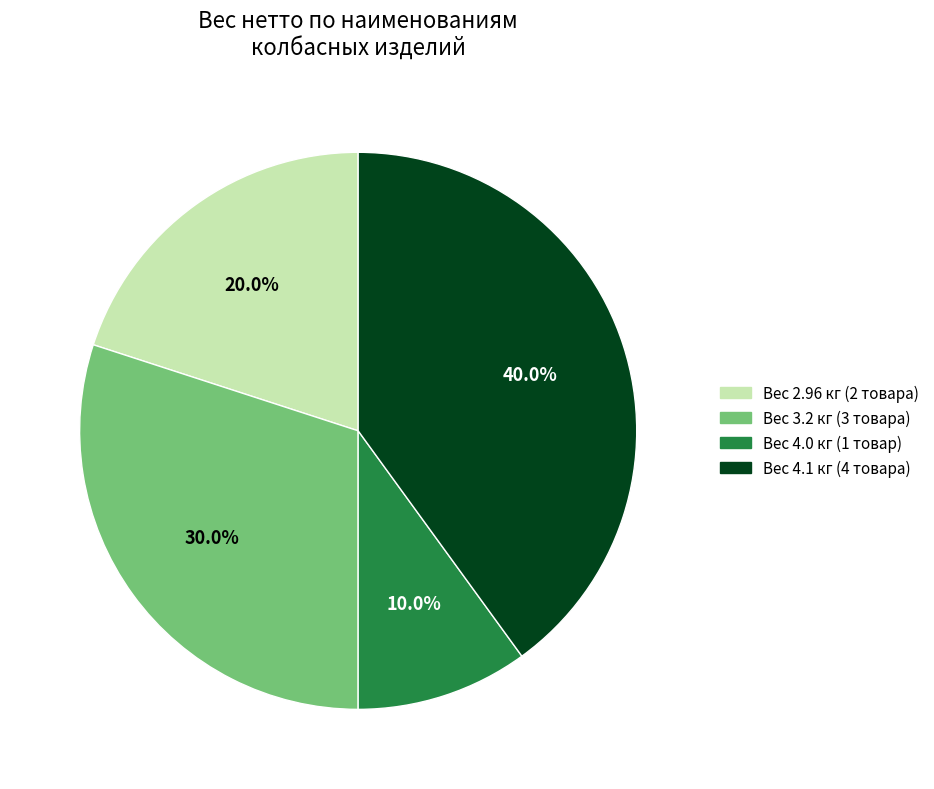

Is there a majority slice in this chart?

No